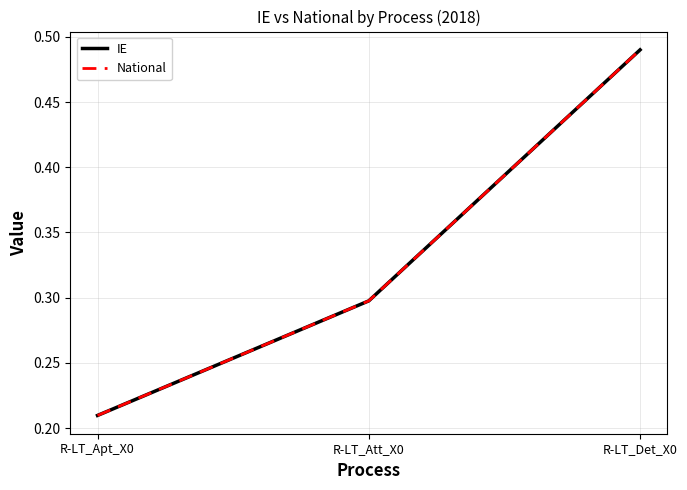

What is the average value of the National series?

0.3